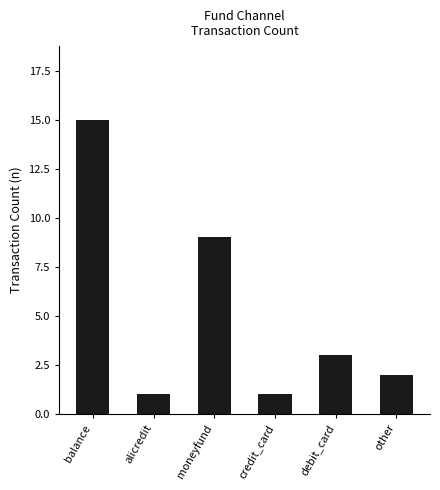

True or false: the data shows 15 at balance.

True